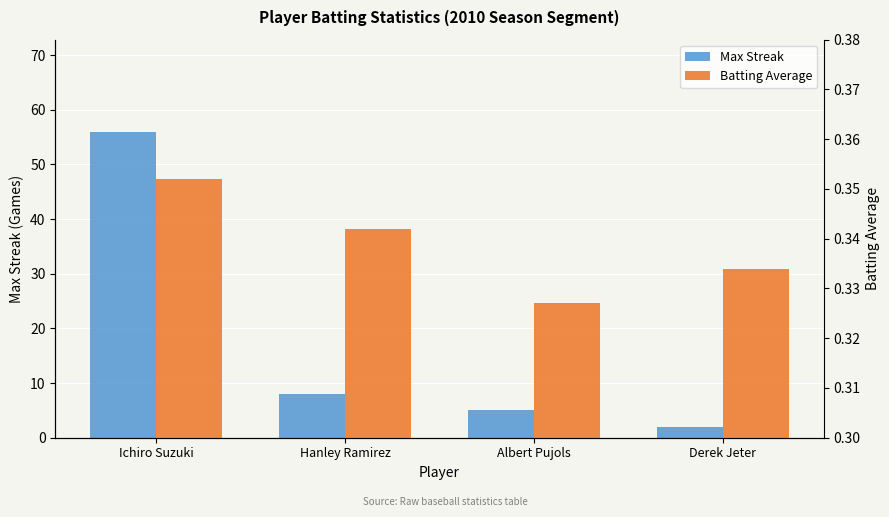

Read the Max Streak value at Derek Jeter.

2.0